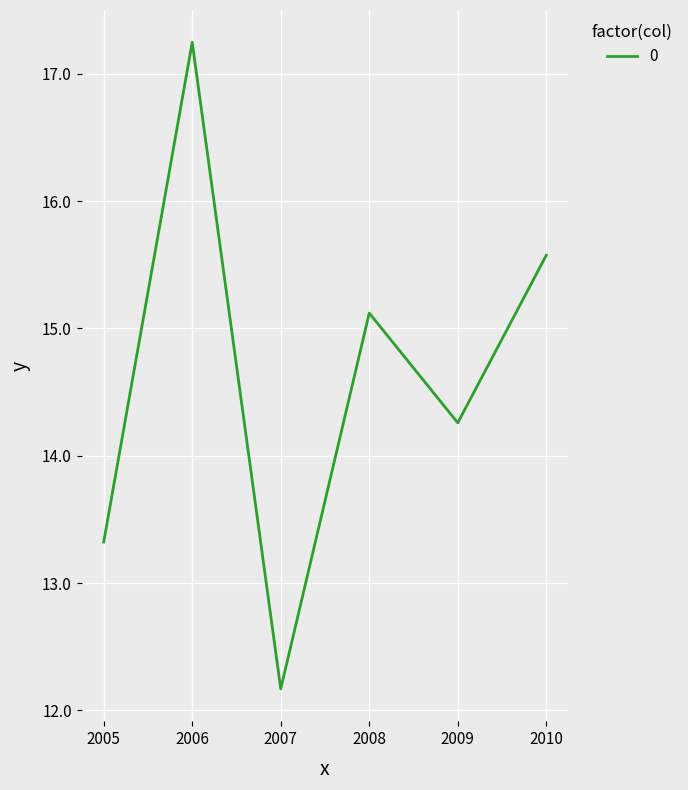

Rank the categories by value from highest to lowest.

2006, 2010, 2008, 2009, 2005, 2007